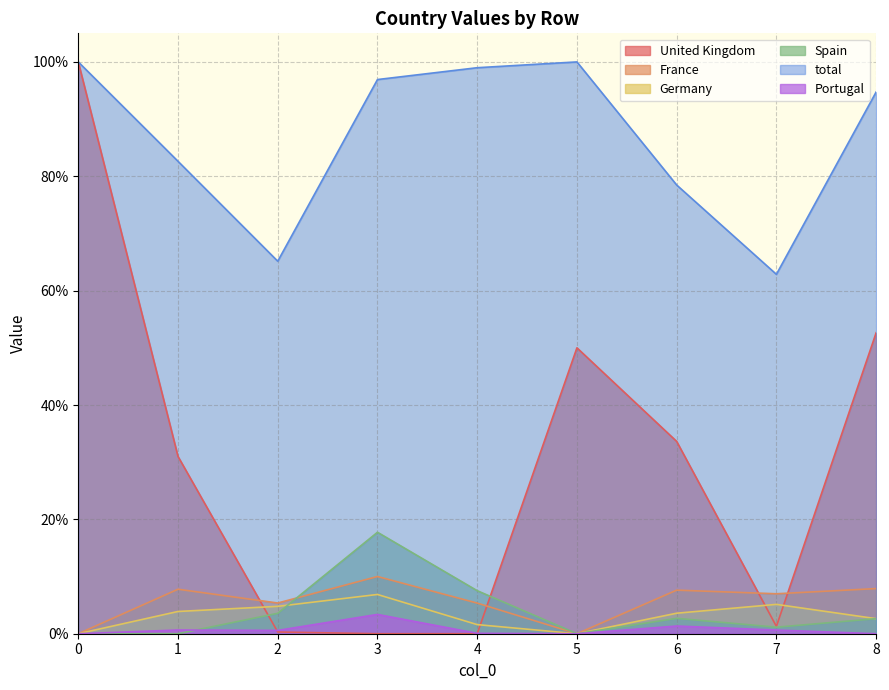

Between 4 and 8, which series saw the biggest shift?

United Kingdom